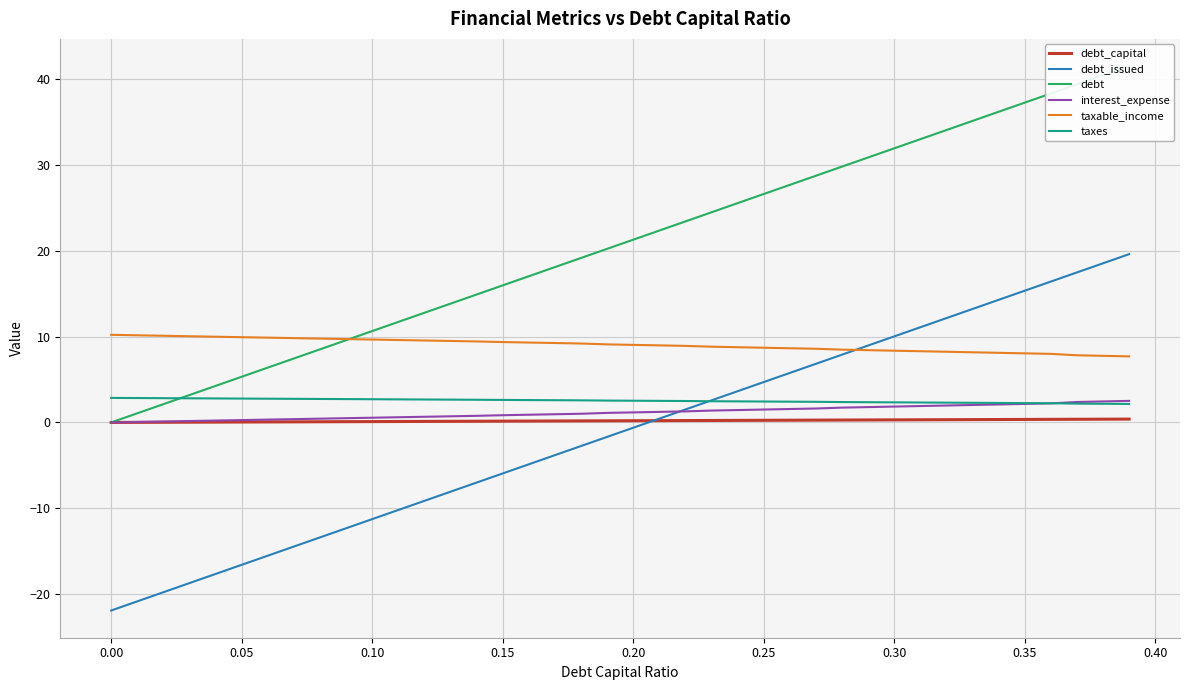

What is the highest value of the taxes series?

2.9